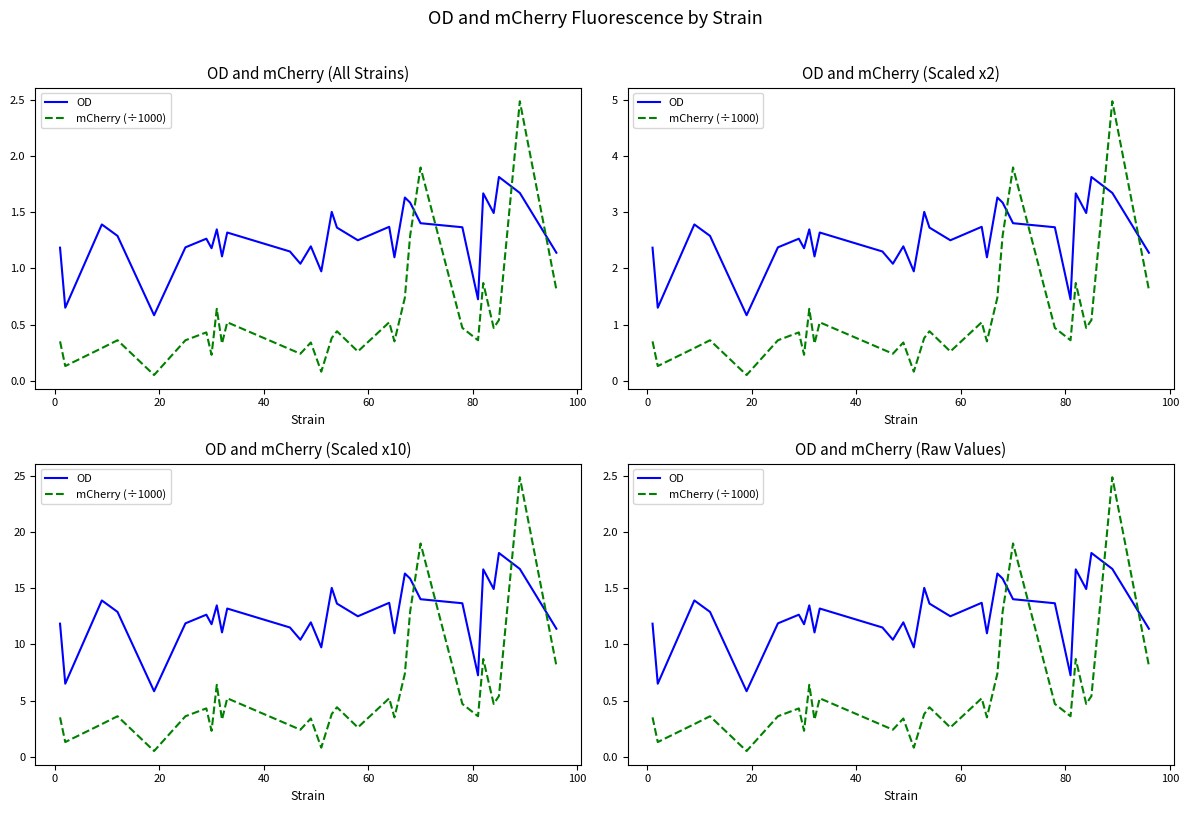

Count the number of categories in the chart.

30